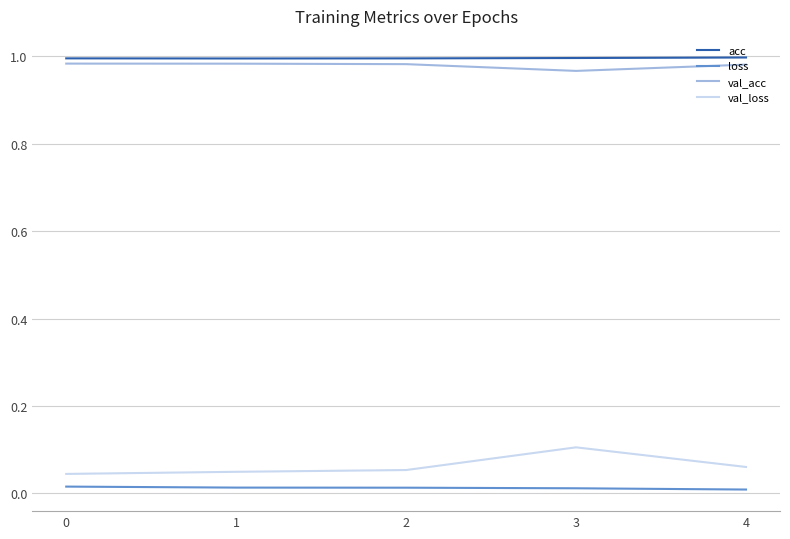

True or false: val_acc has a value of 1.3 at 3.

False